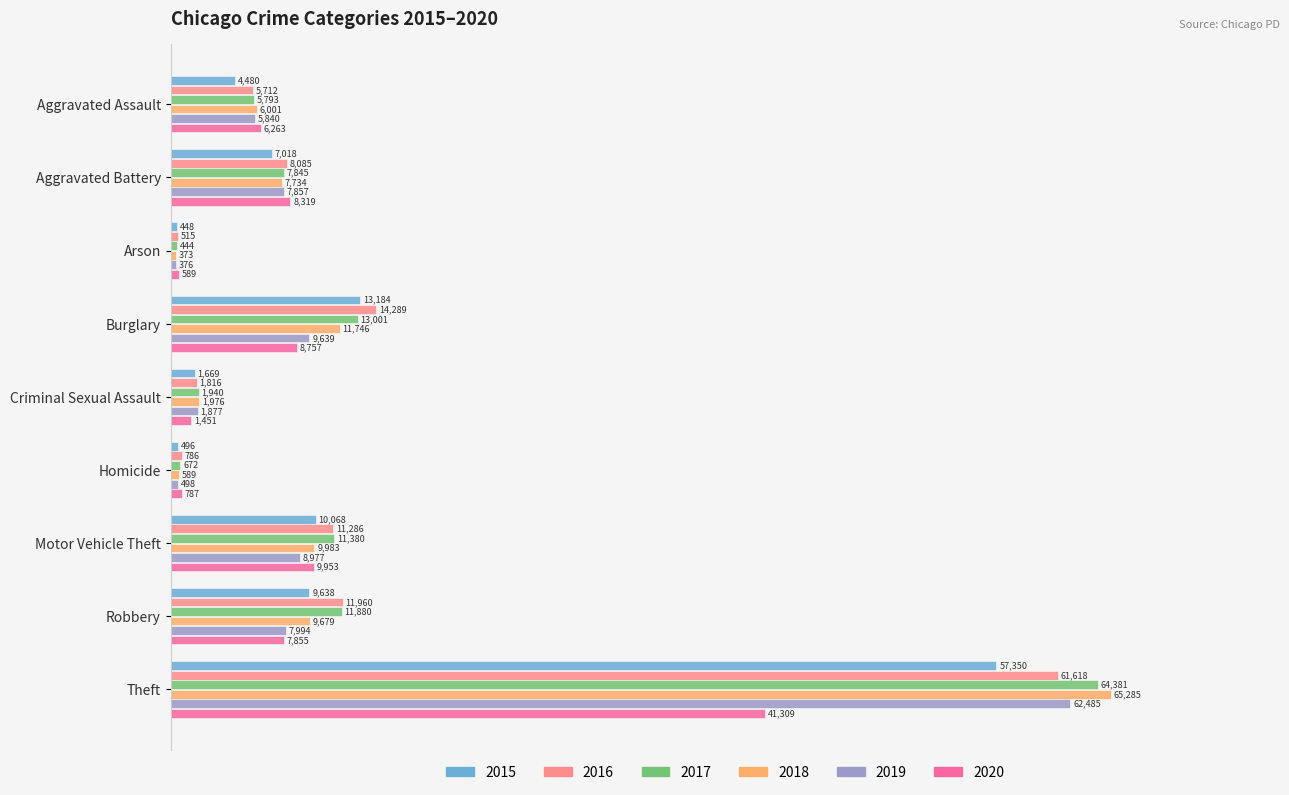

At which label is 2018 closest to 32829?

Burglary